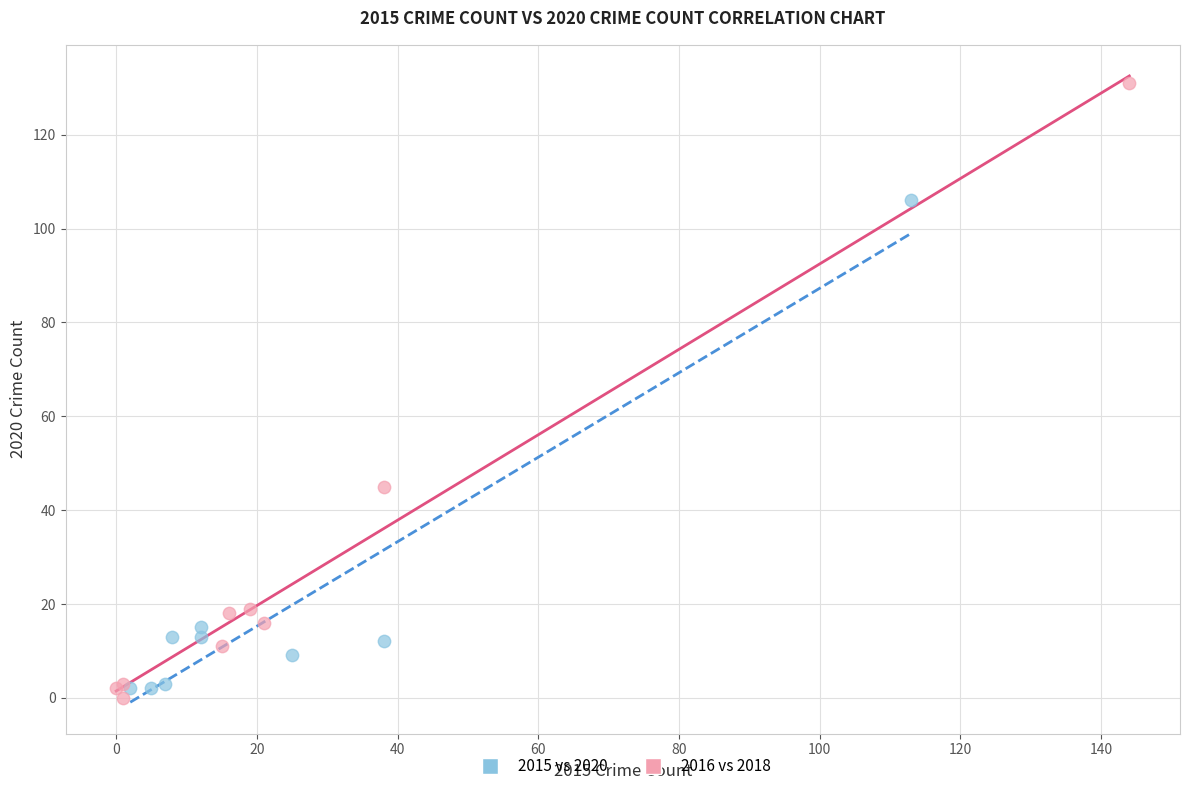

Which series reaches the minimum Y coordinate?

2016 vs 2018